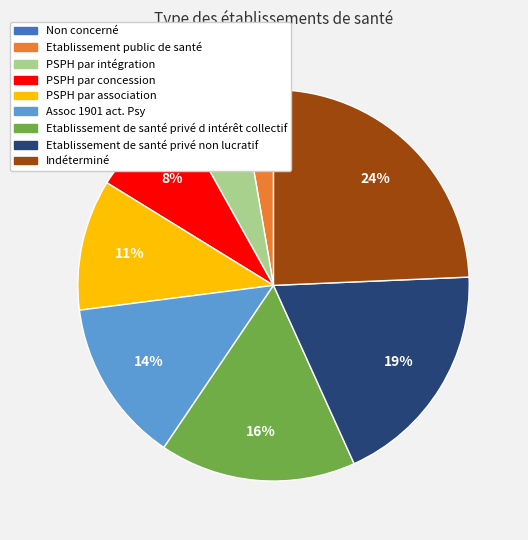

Is it true that Assoc 1901 act. Psy is 1% of the pie?

False